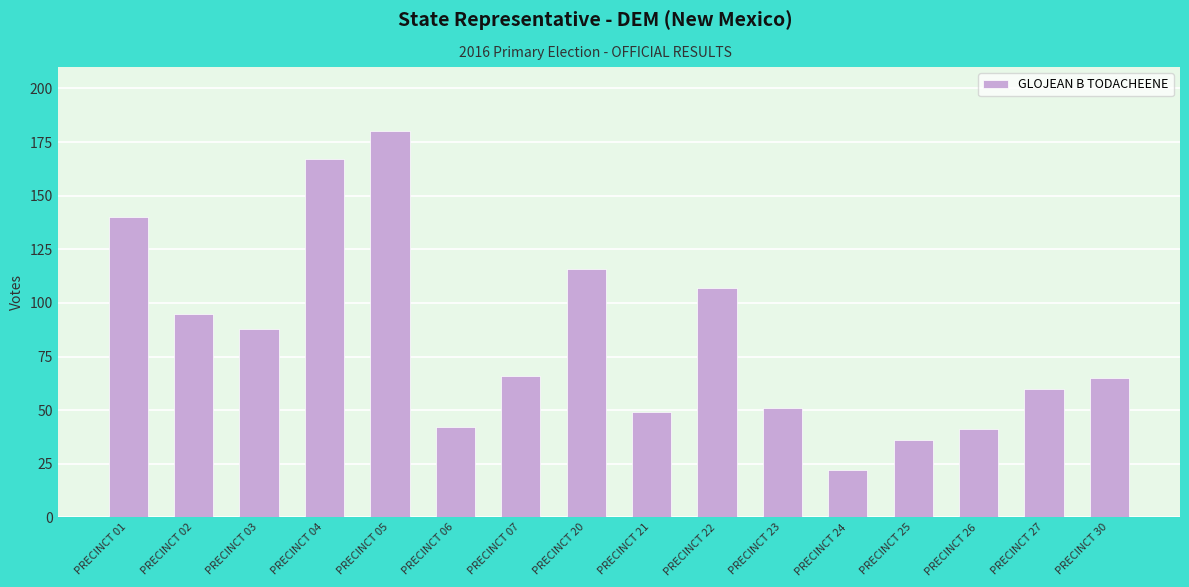

What is the value of the 6th bar from the left?

42